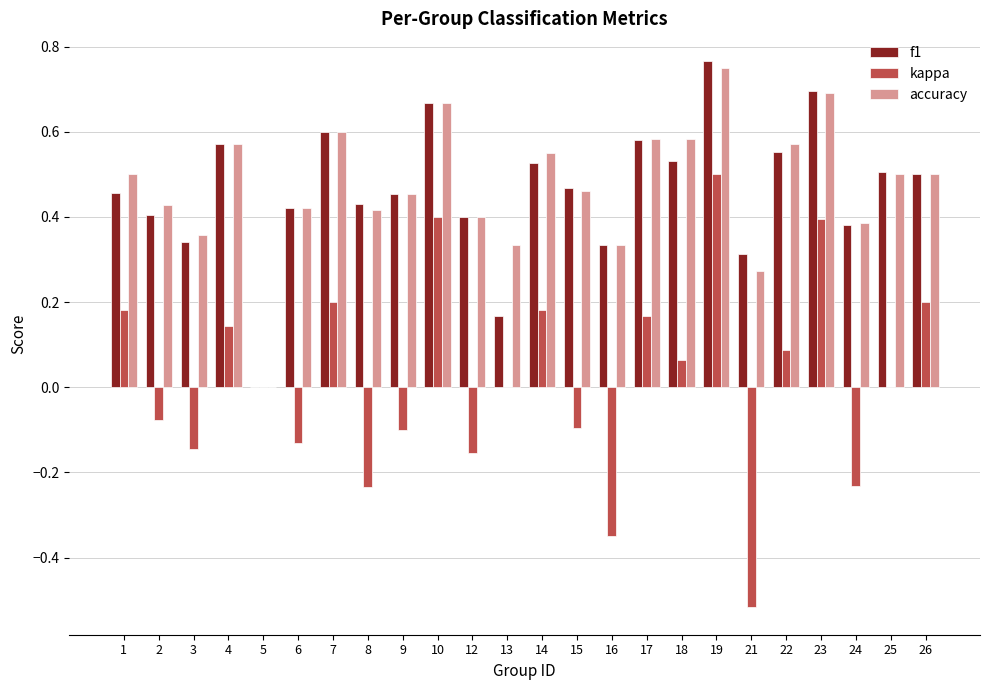

The f1 series shows 0.6 at 8. True or false?

False